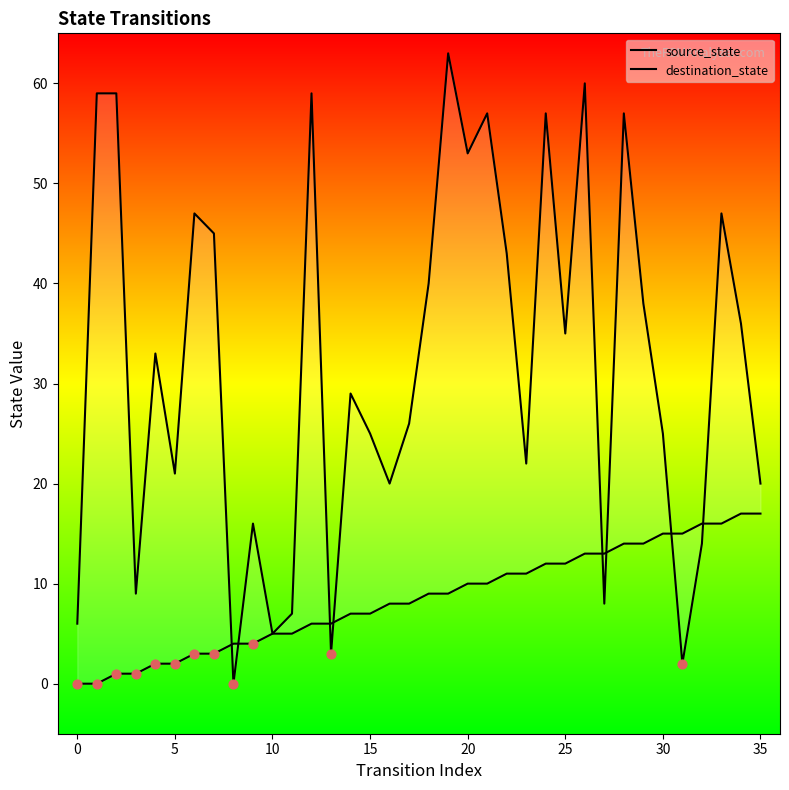

At how many categories does at least one series exceed 52?

9